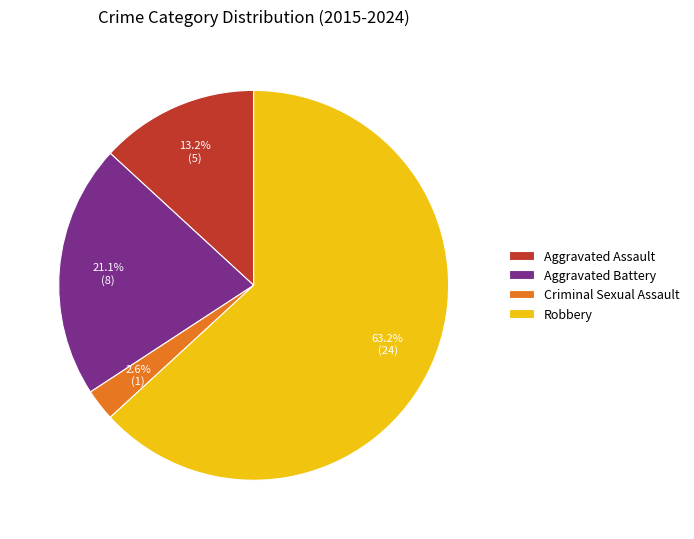

What percentage is the Criminal Sexual Assault slice, to the nearest percent?

3%